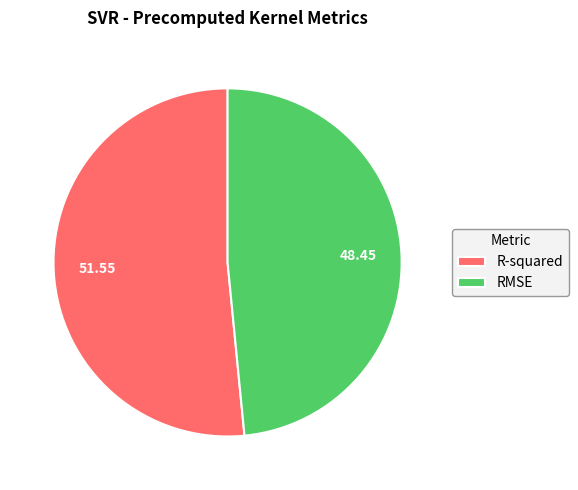

Which category has the smallest portion of the pie?

RMSE